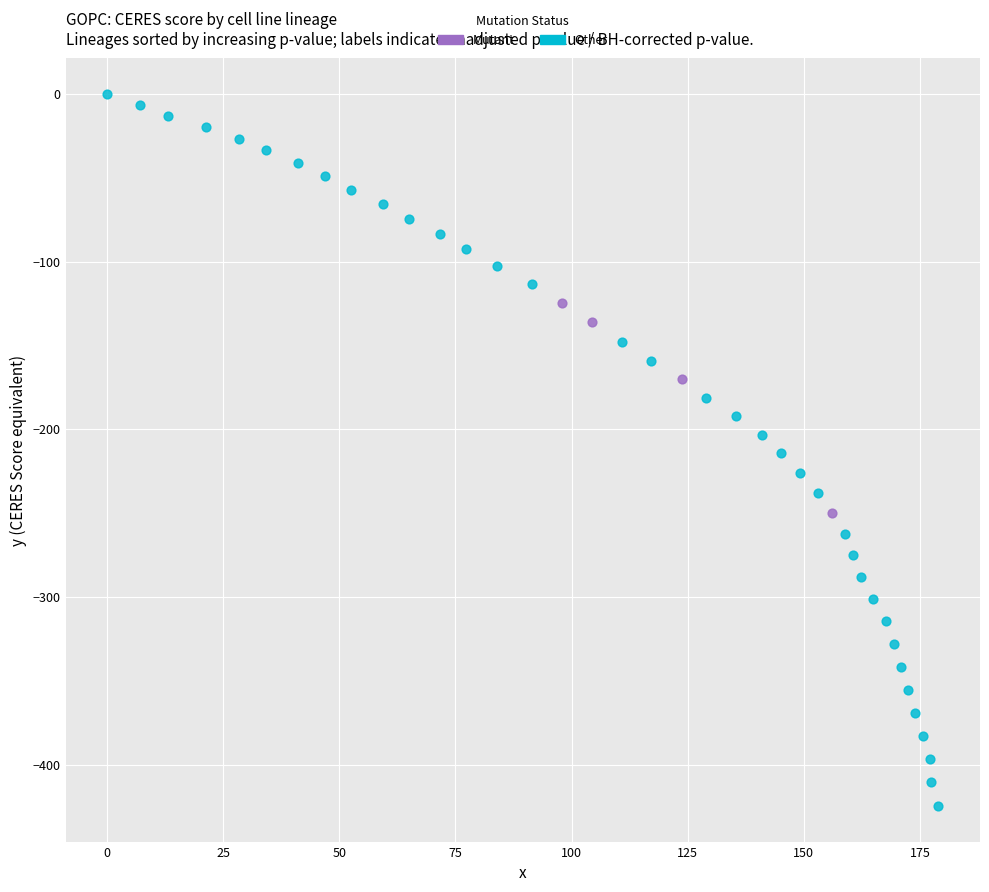

Which series has the largest Y range (max minus min)?

Other